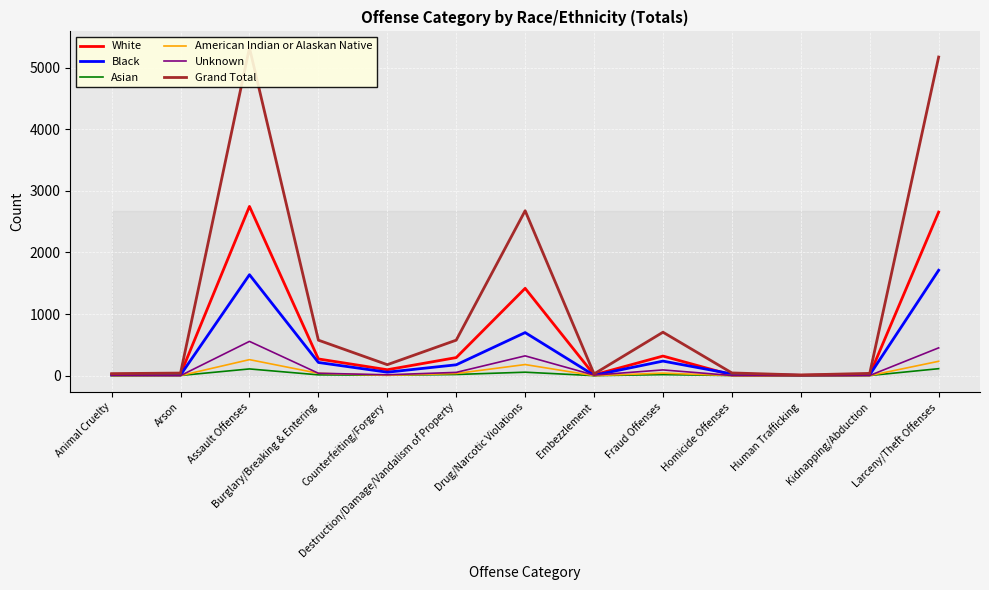

At how many categories does at least one series exceed 3778?

2